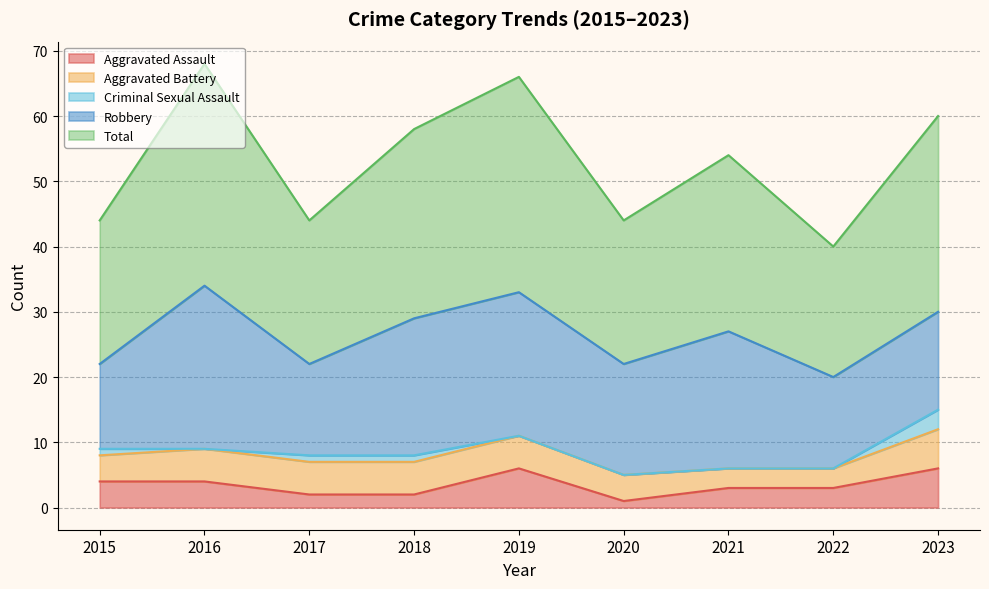

What is the difference between the highest and lowest values at 2023?

27